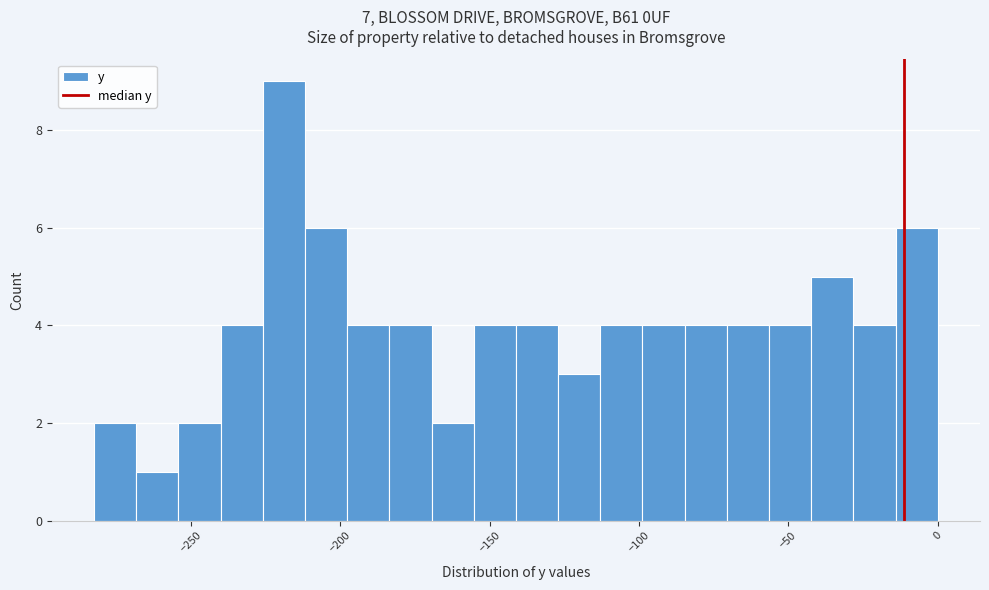

Around what value on the x-axis is the tallest bar? Give the approximate position of its centre, as read against the axis.

-220